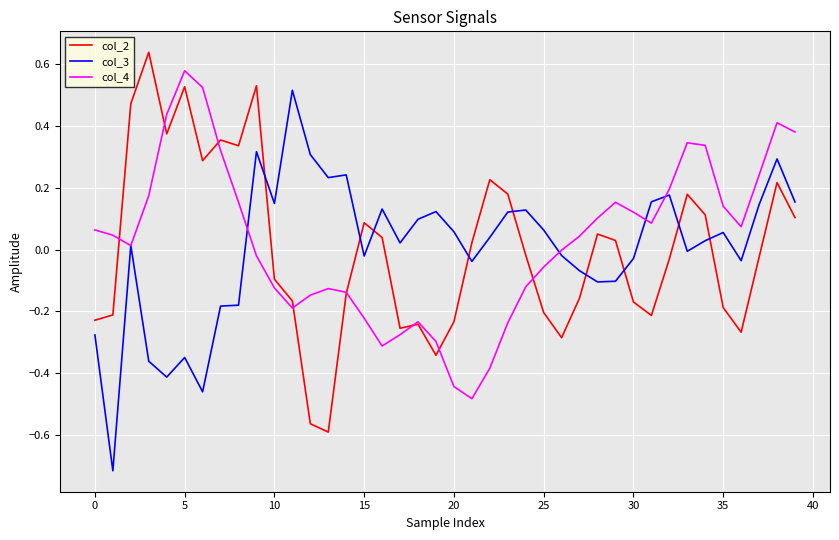

List the series in order of their peak value, lowest first.

col_3, col_4, col_2